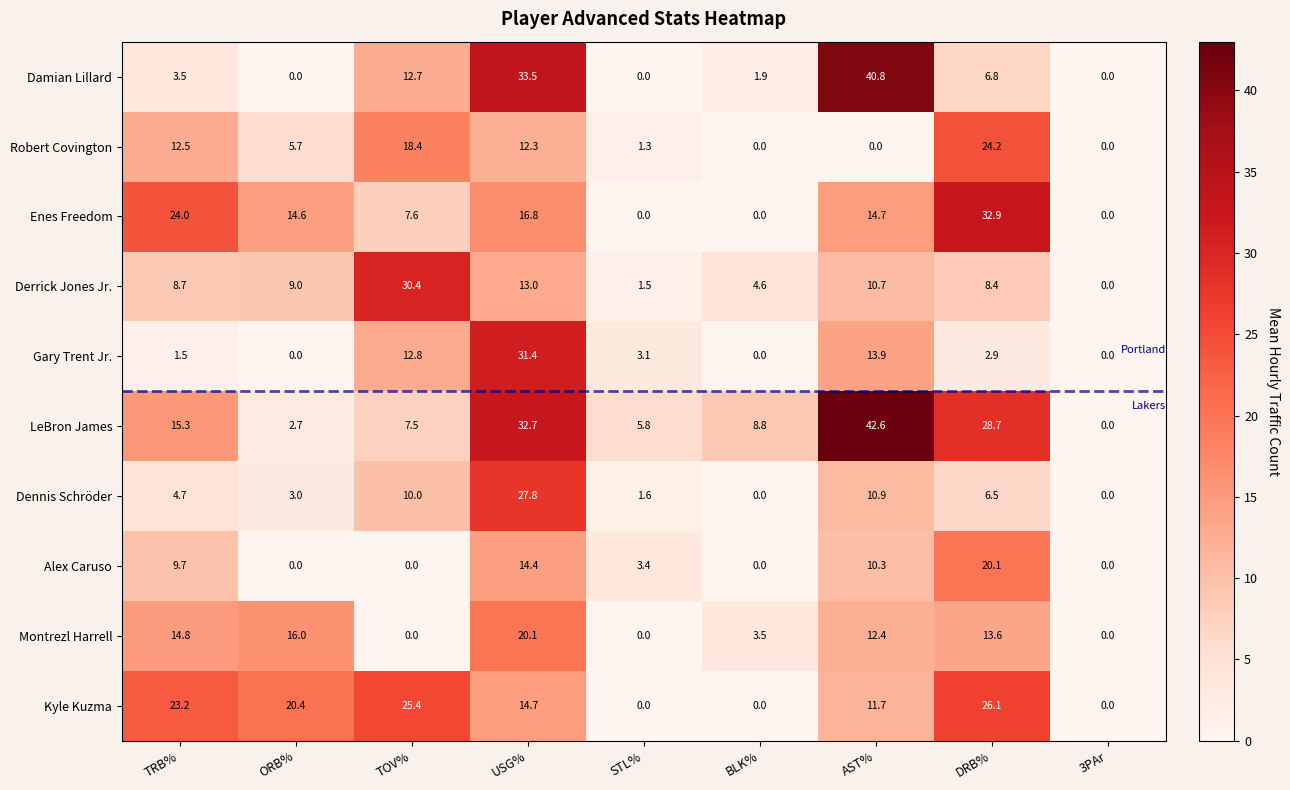

What is the maximum value shown in the chart?

42.6